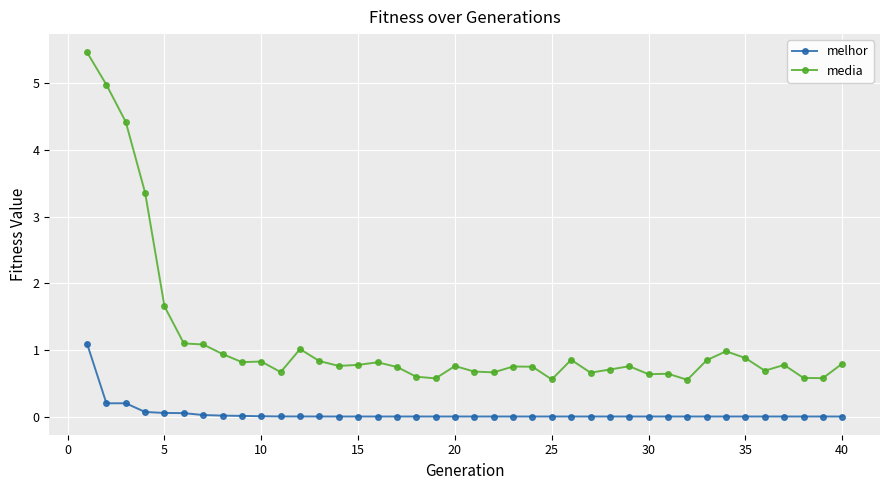

How many series are shown in this chart?

2